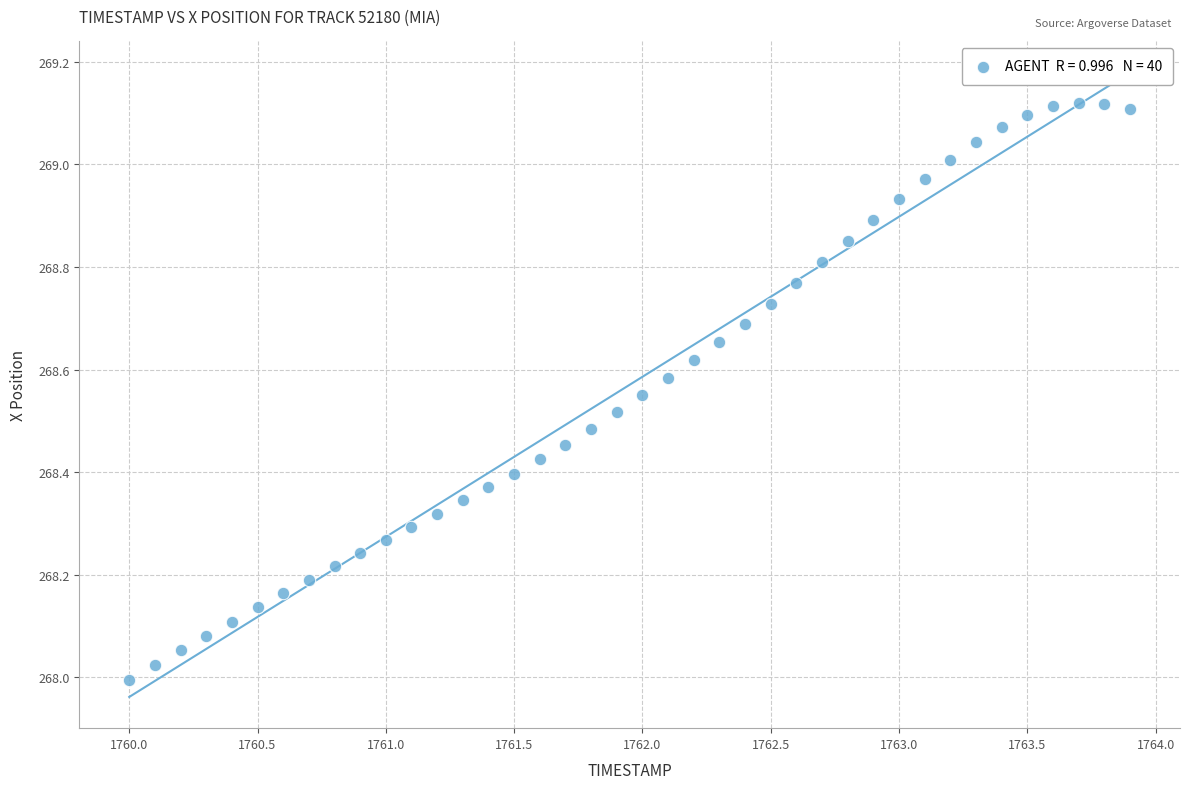

What is the range of Y values (max minus min)?

1.1